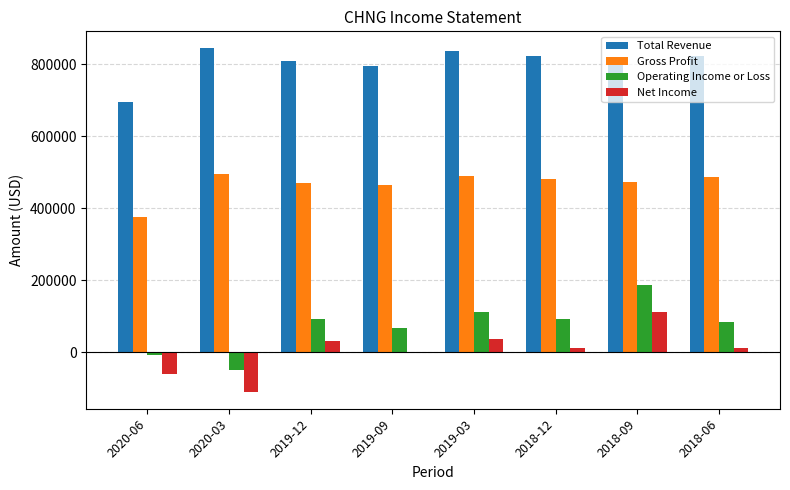

What are all the series names shown in the legend?

Total Revenue, Gross Profit, Operating Income or Loss, Net Income